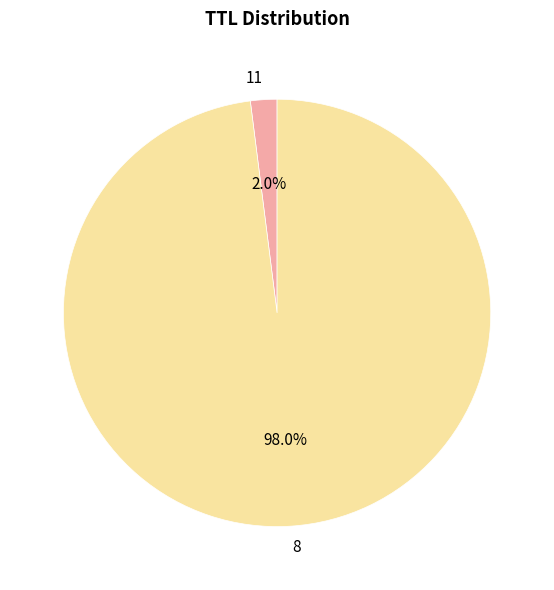

Which slice is the largest?

8